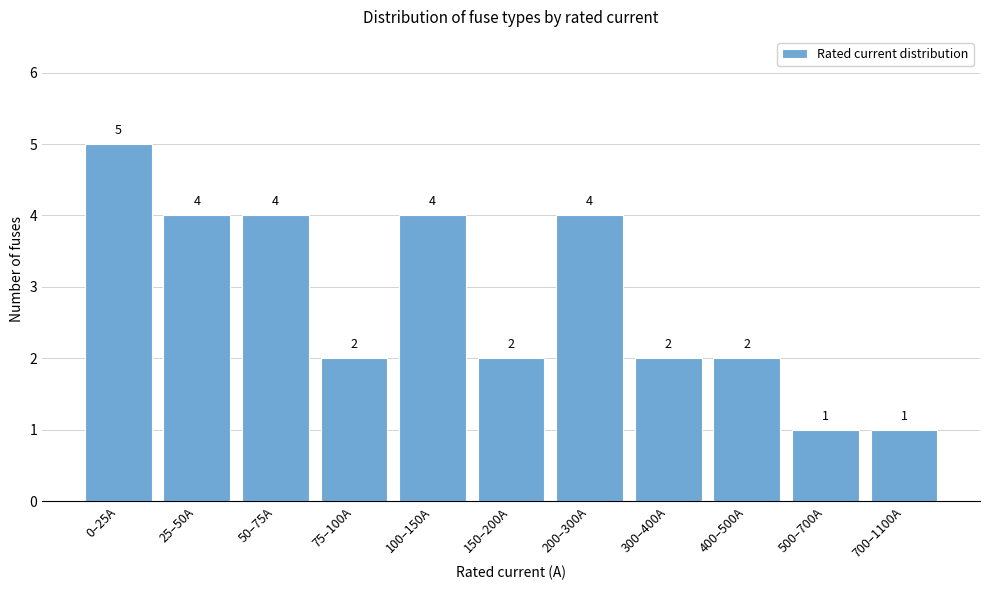

Reading left to right, list all the values displayed in this chart.

0–25A=5	25–50A=4	50–75A=4	75–100A=2	100–150A=4	150–200A=2	200–300A=4	300–400A=2	400–500A=2	500–700A=1	700–1100A=1